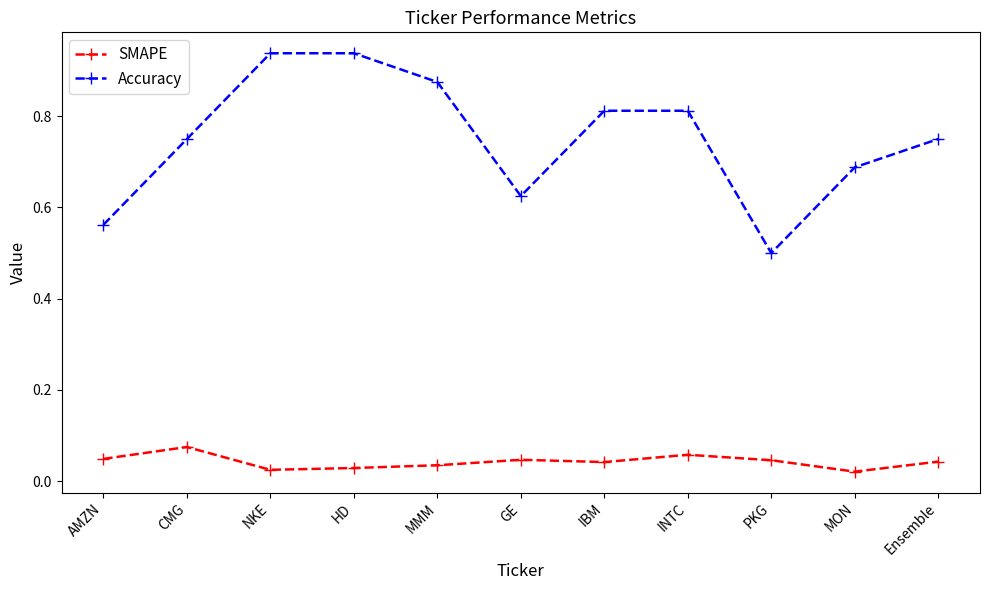

At which category does Accuracy reach its first local valley?

GE